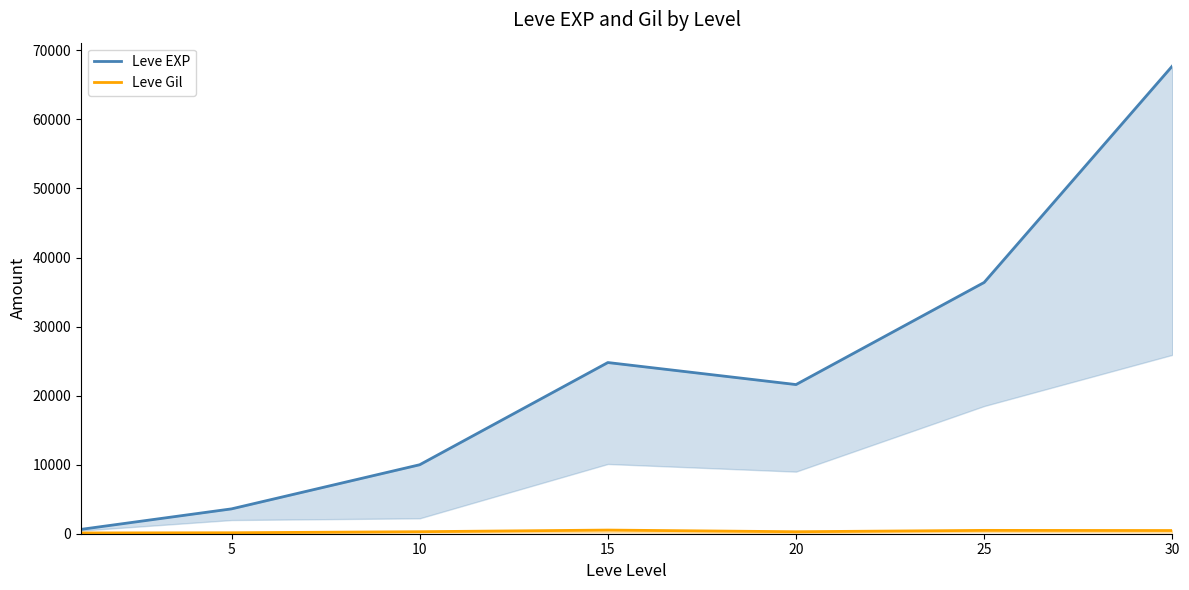

Reading right to left, extract all data points from this chart.

Leve EXP: 67730	36390	21600	24790	9990	3600	630
Leve Gil: 463	485	290	529	293	139	113